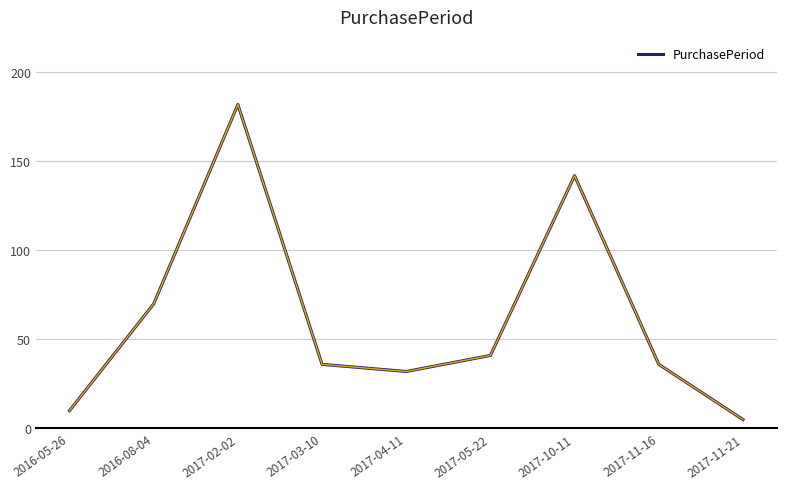

What is the change in value from 2016-05-26 to 2017-05-22?

+31